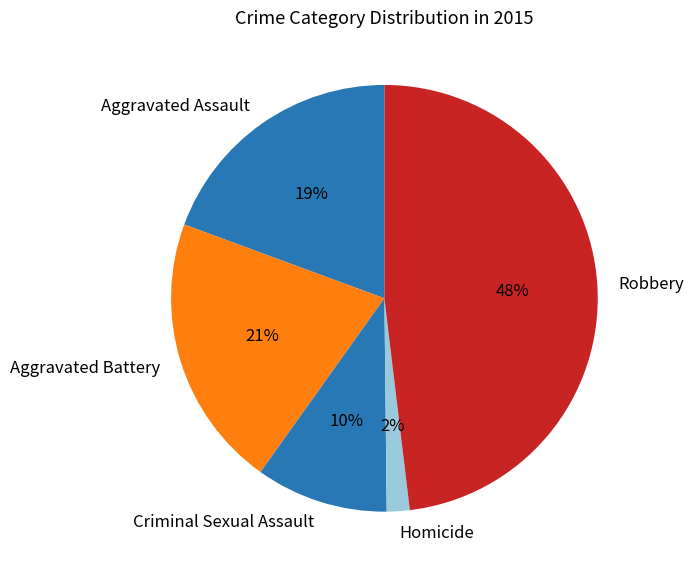

The Aggravated Assault slice represents 19% of the pie. True or false?

True